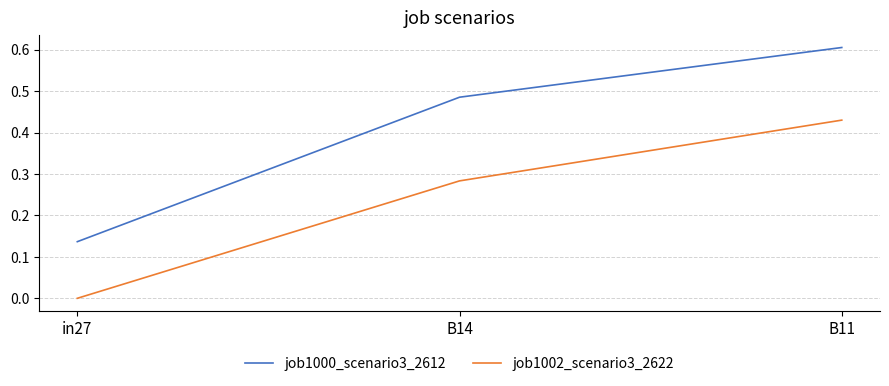

Does the chart have visible grid lines?

Yes